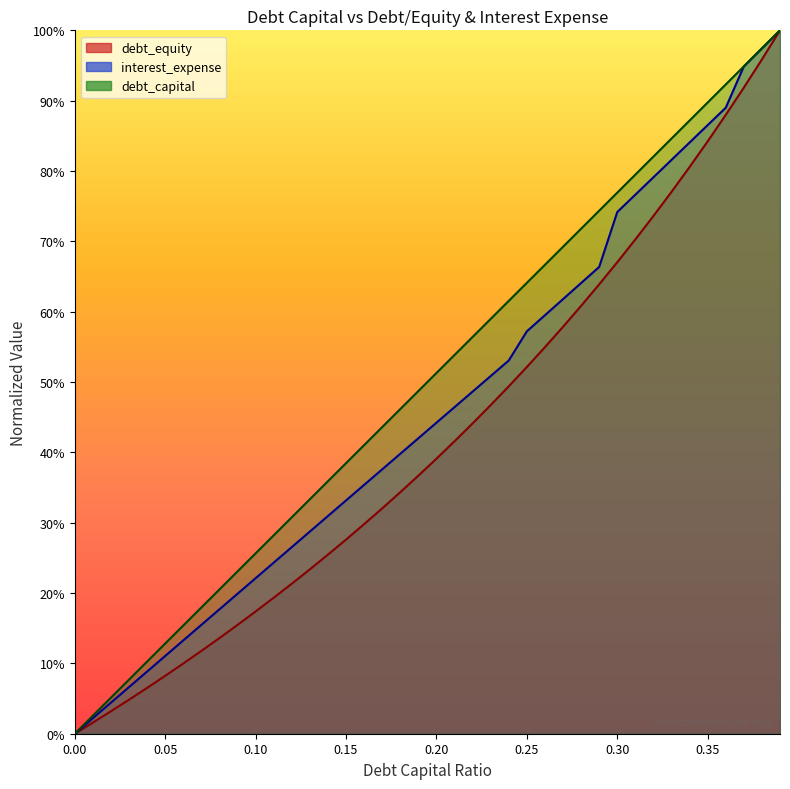

What value does the debt_capital series have at 0.17?

0.4